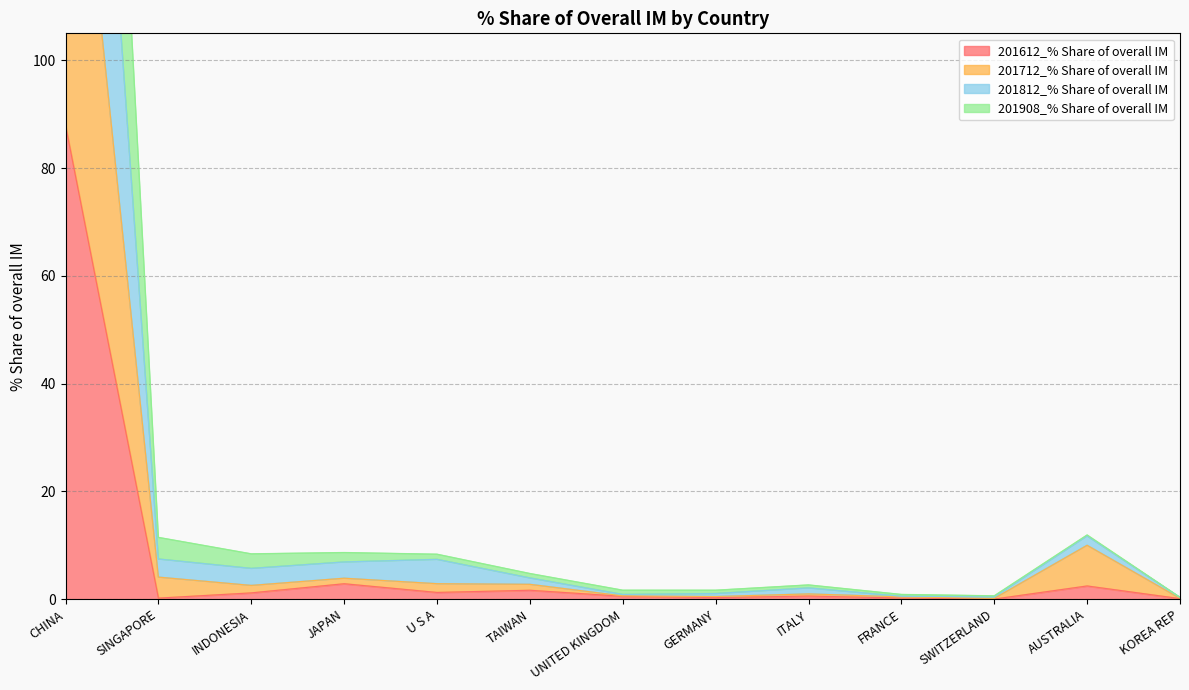

Which series has the widest spread of values?

201812_% Share of overall IM